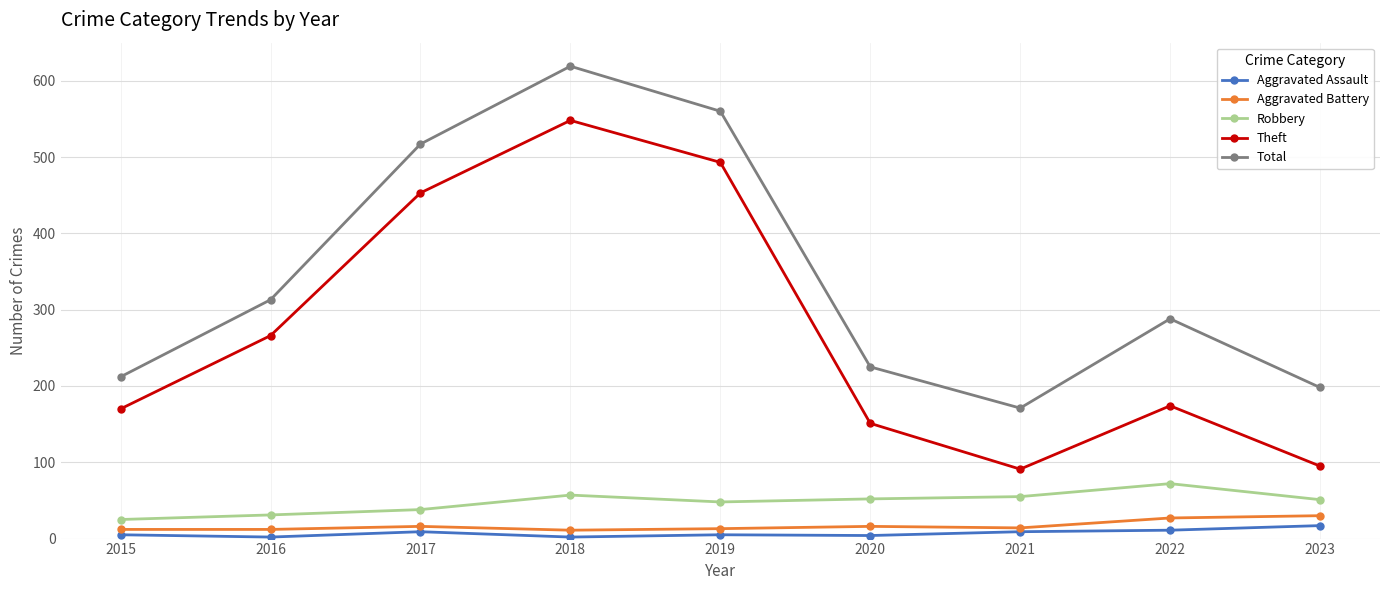

The value of Total at 2020 is 295. True or false?

False